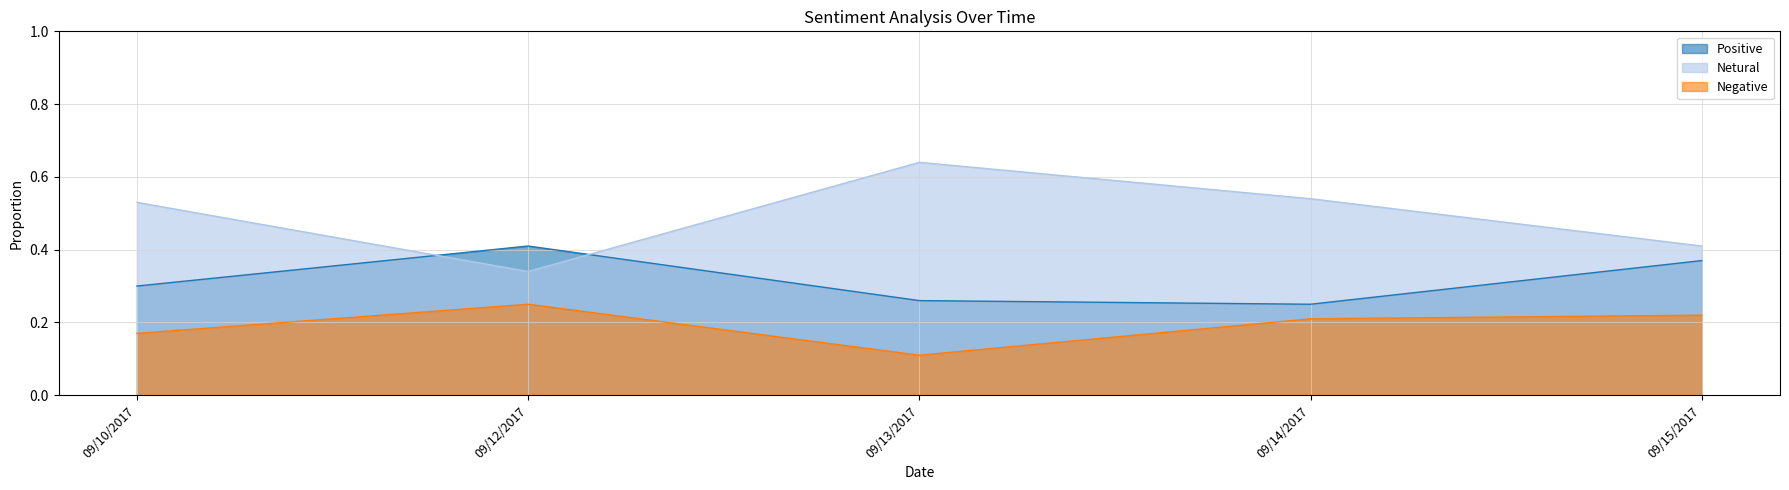

What is the label of the 4th point from the right?

09/12/2017